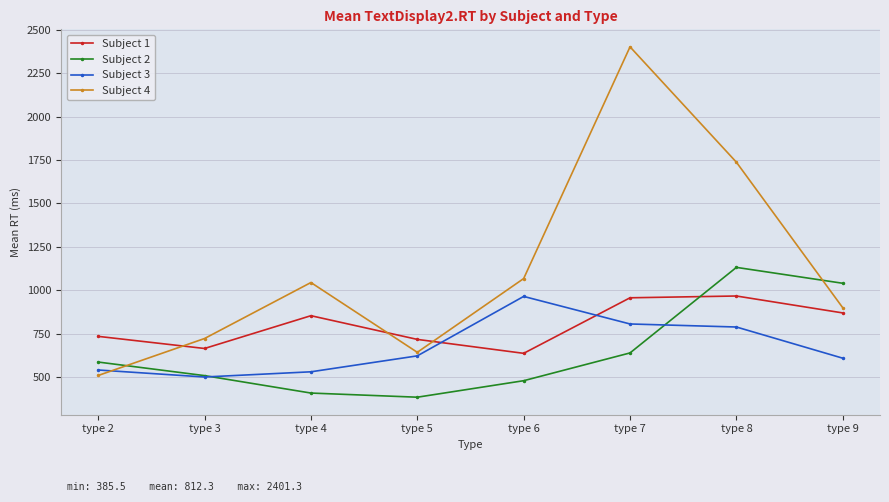

Where do Subject 3 and Subject 4 first cross each other?

type 2 and type 3